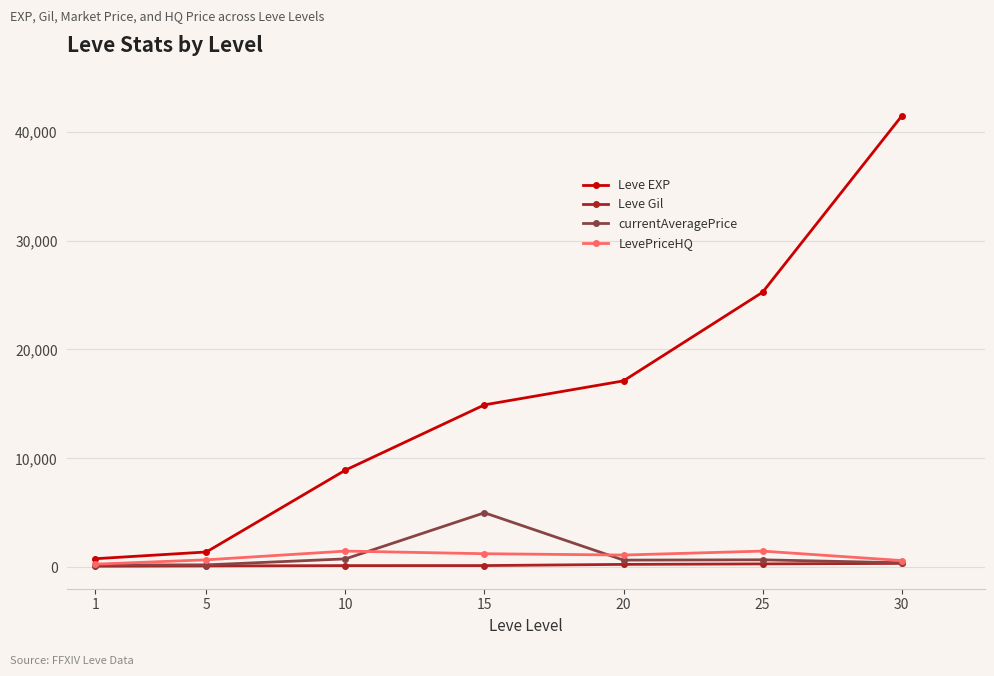

Which series has the largest total across all categories?

Leve EXP